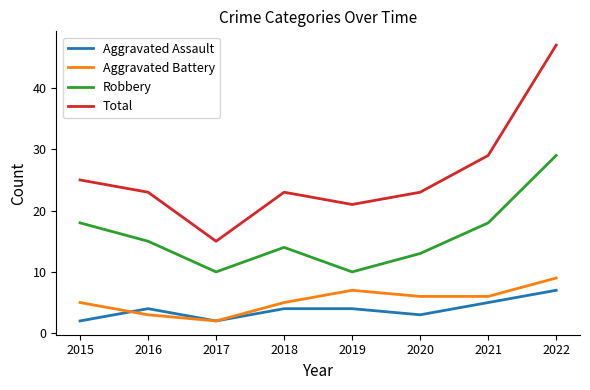

How many lines are shown in the chart?

4